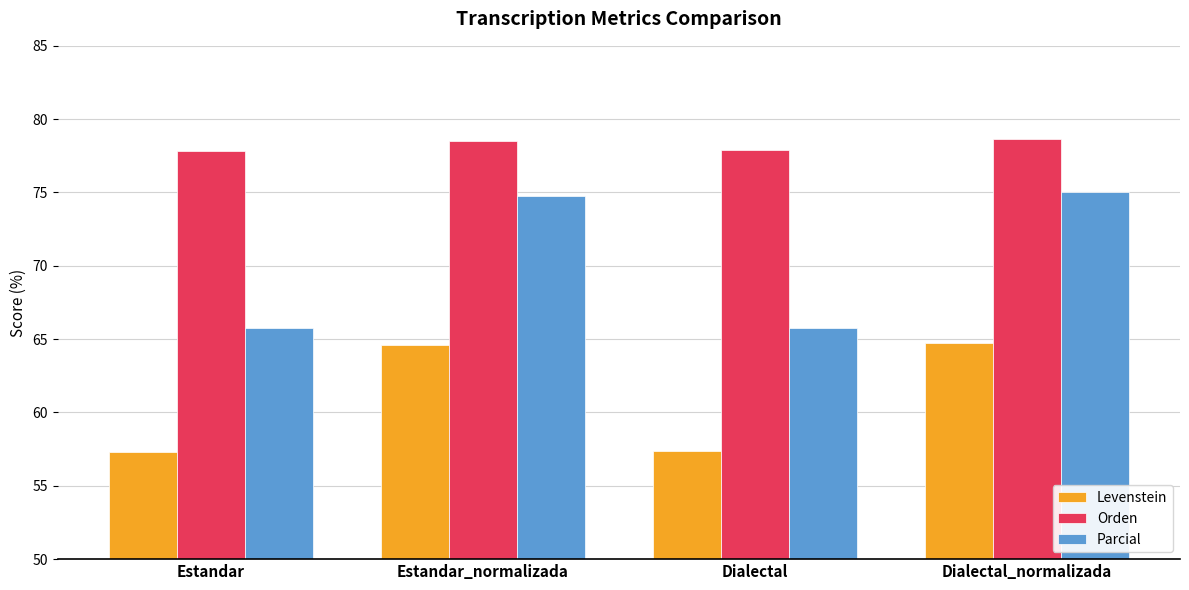

How many bars are there in each group?

3